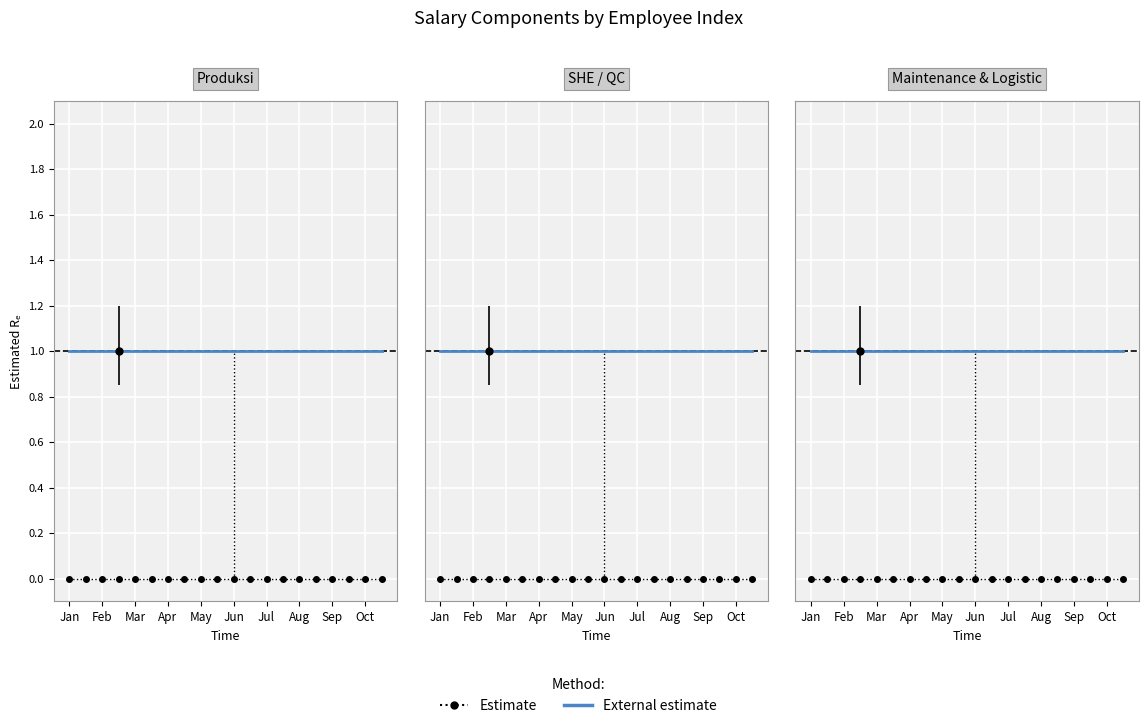

Reading left to right, what are all the values shown in this chart?

External estimate: 1	1	1	1	1	1	1	1	1	1	1	1	1	1	1	1	1	1	1	1
Estimate: 0	0	0	0	0	0	0	0	0	0	0	0	0	0	0	0	0	0	0	0